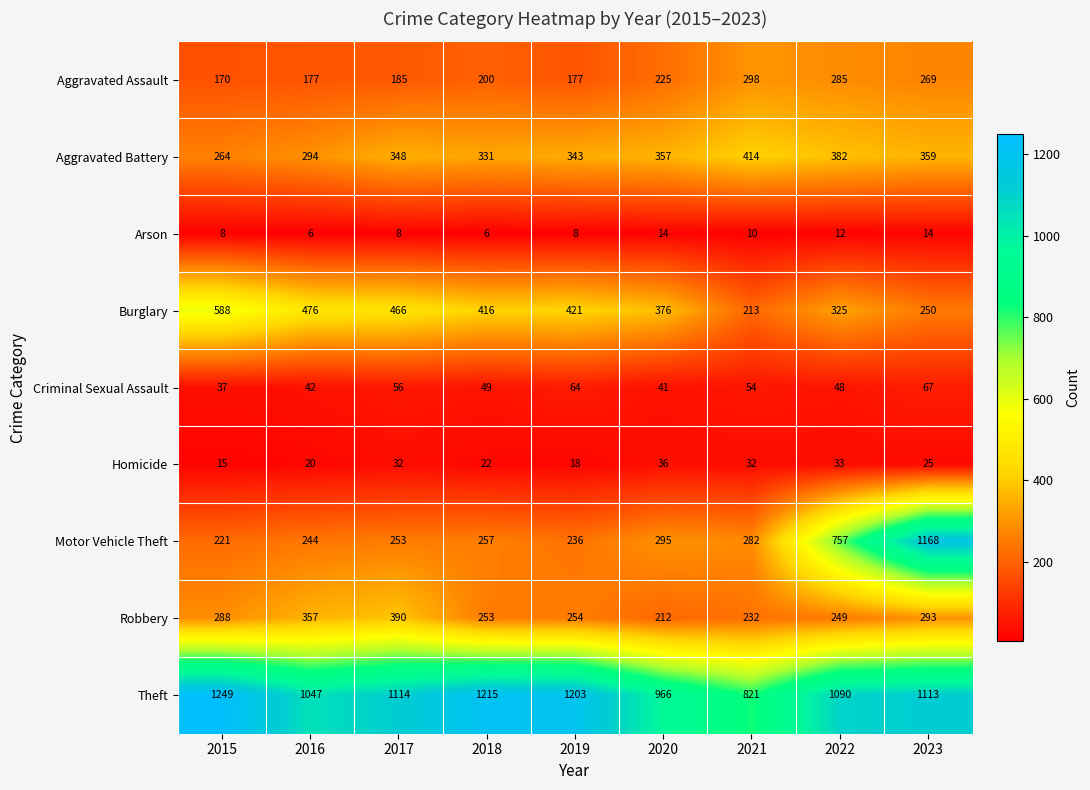

At which category does the chart reach its peak across all series?

2015